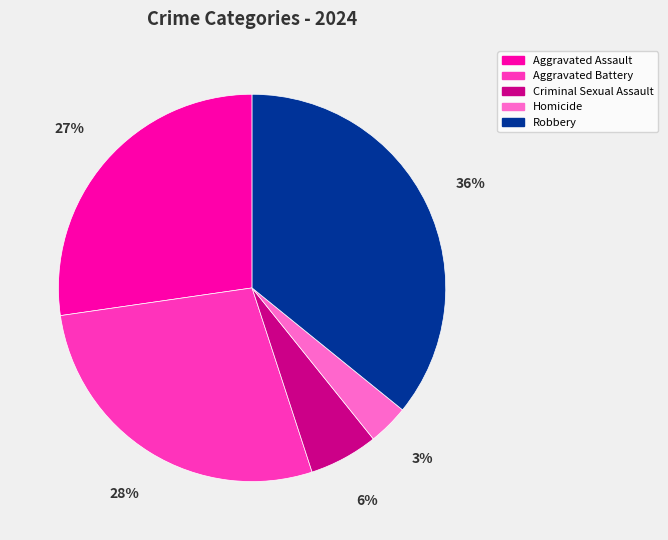

Count the number of slices in the pie.

5